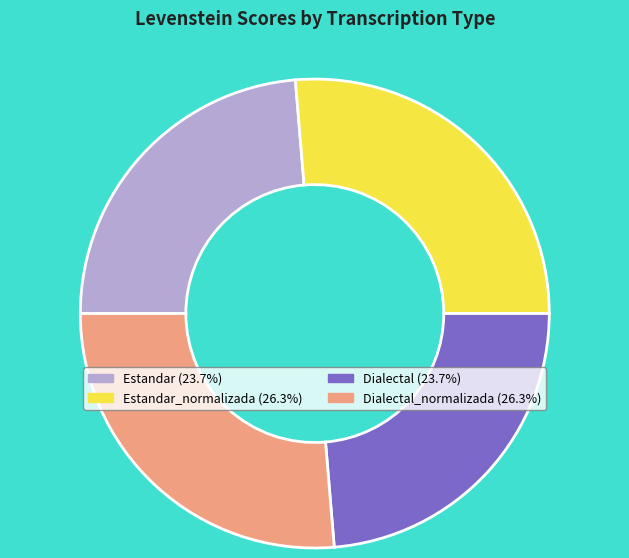

Is there any slice that represents more than half of the pie?

No